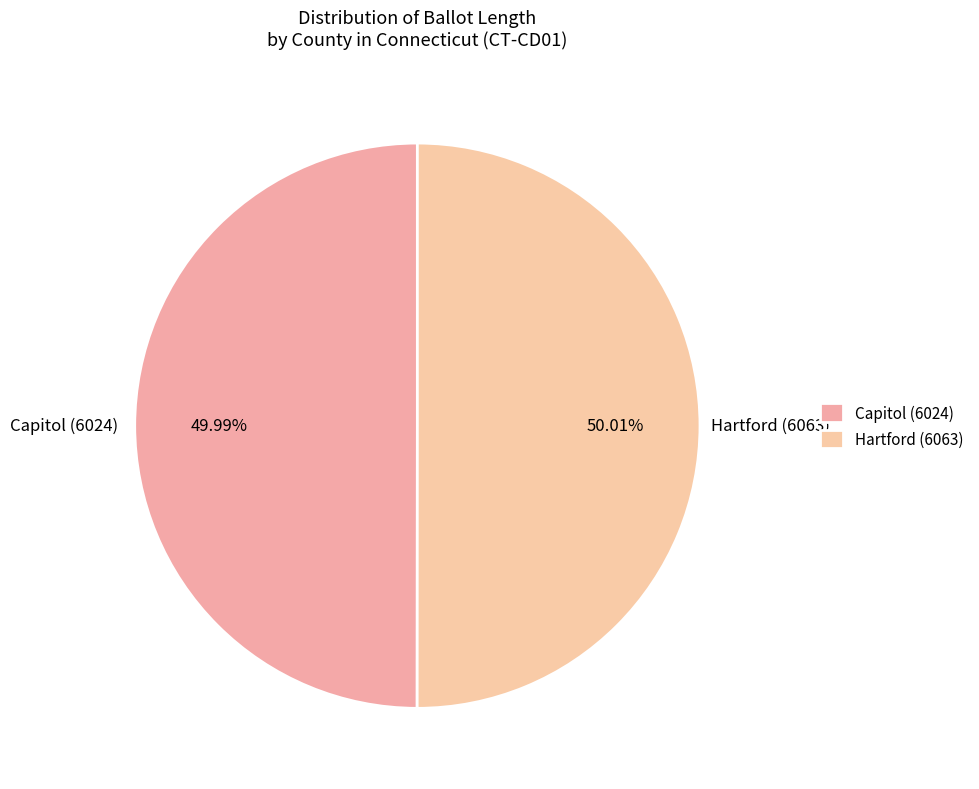

Is there any slice that represents more than half of the pie?

Yes